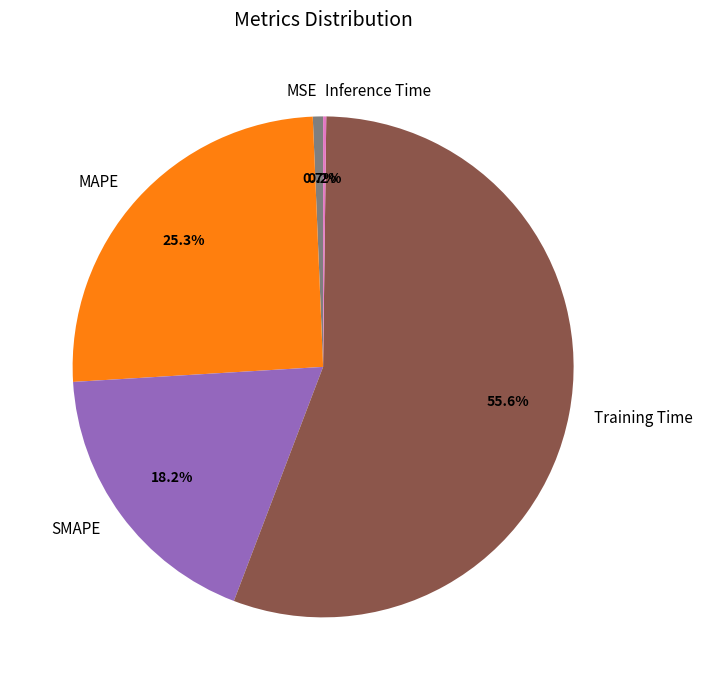

What is the largest slice in the pie chart?

Training Time